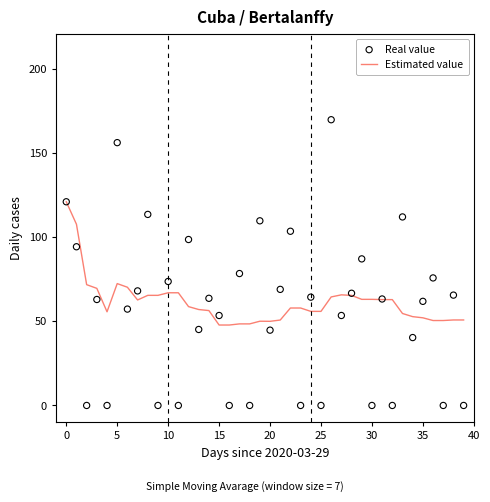

The Estimated value series shows 80.4 at 0. True or false?

False